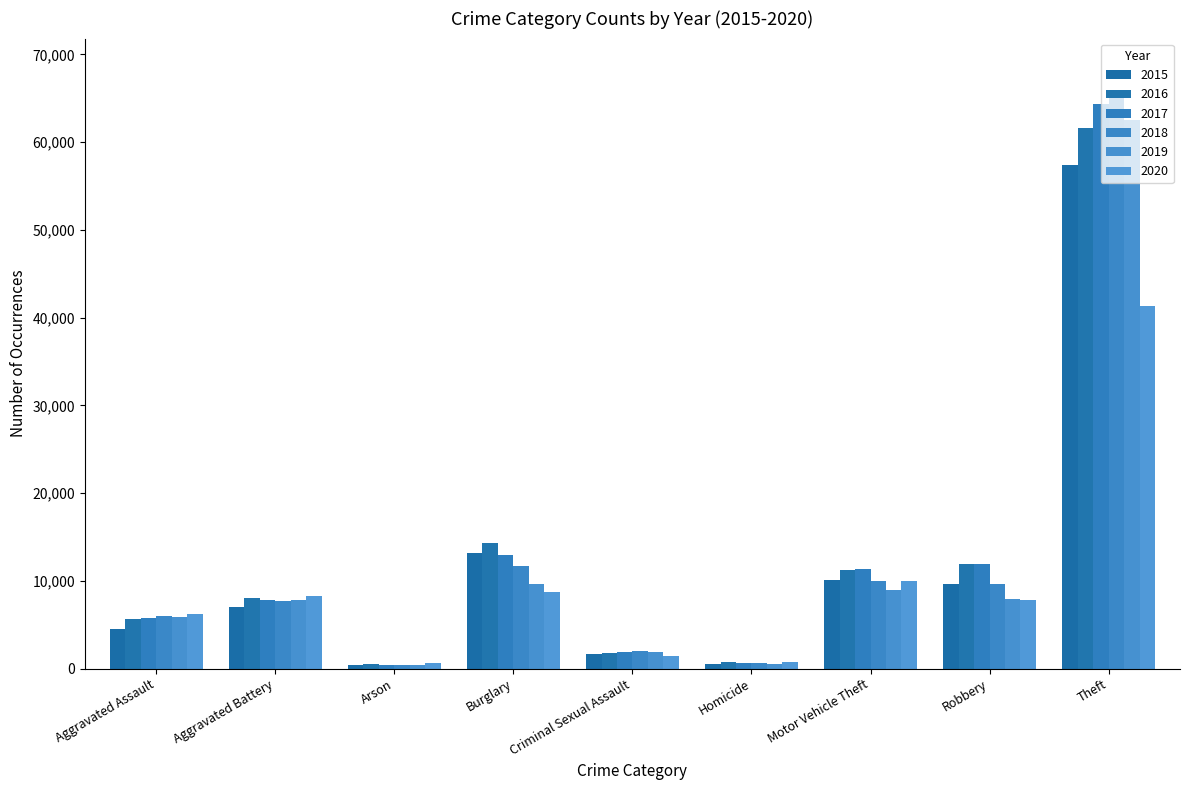

Where is 2016 nearest to the value 31066?

Burglary